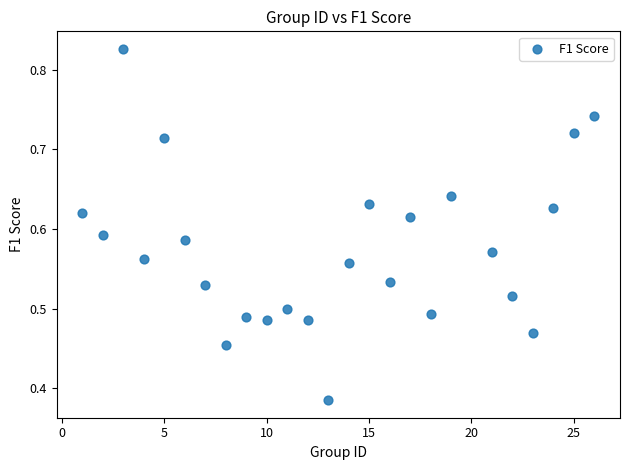

What is the range of X values (max minus min)?

25.0